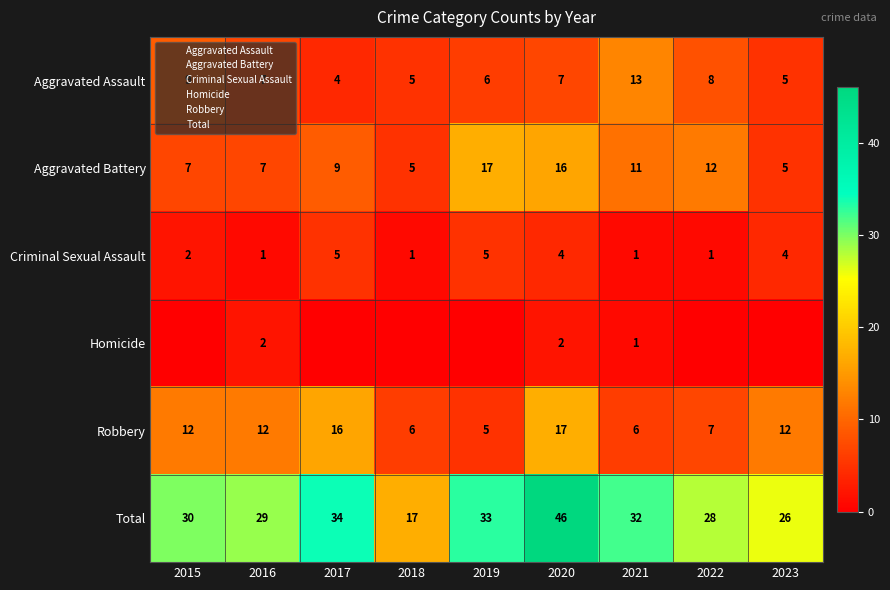

What is the sum of the Aggravated Assault values at 2020 and 2015?

16